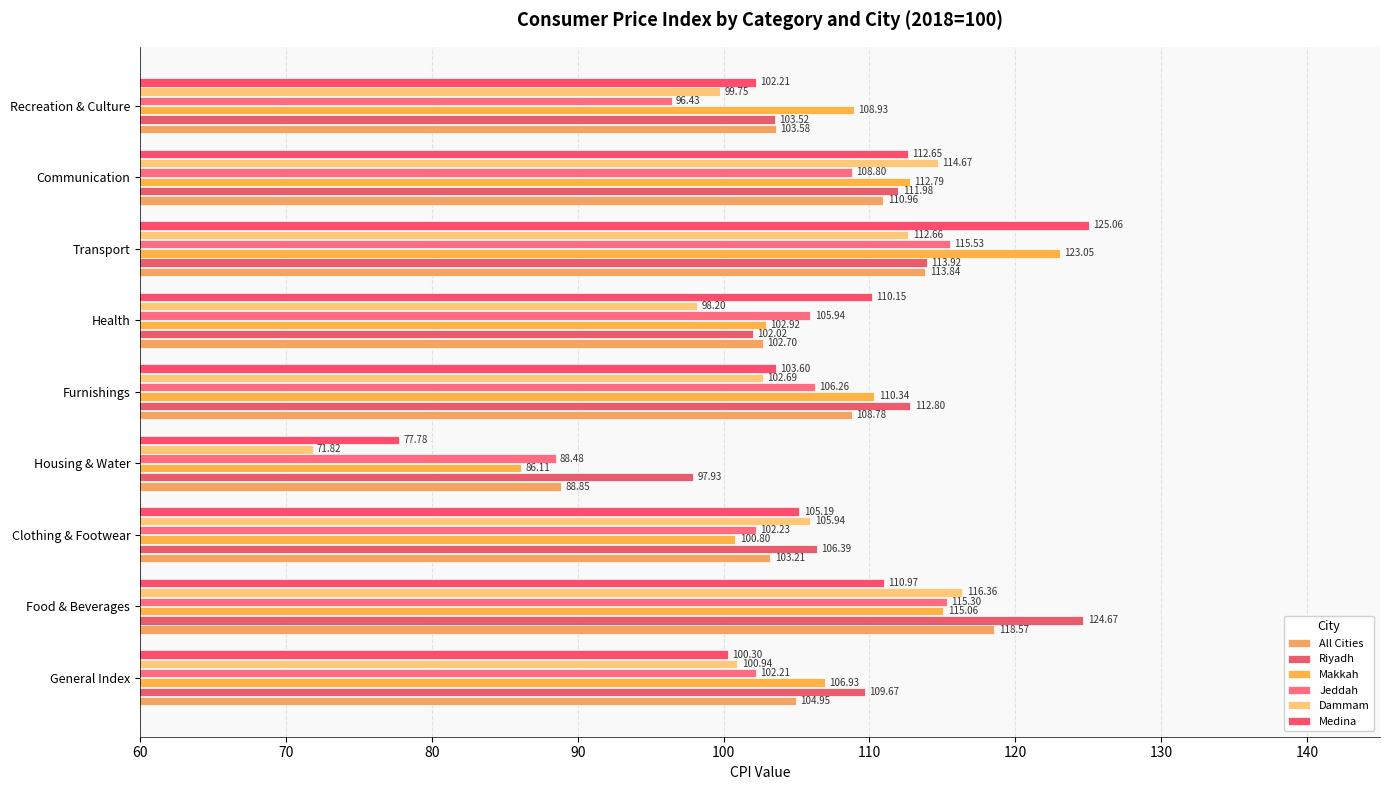

Which label corresponds to the largest value in the chart?

Transport